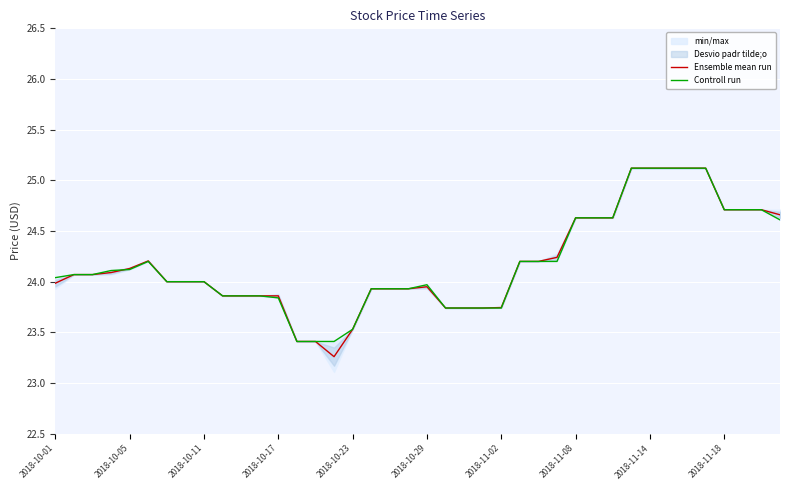

The Controll run series shows 9.8 at 22. True or false?

False